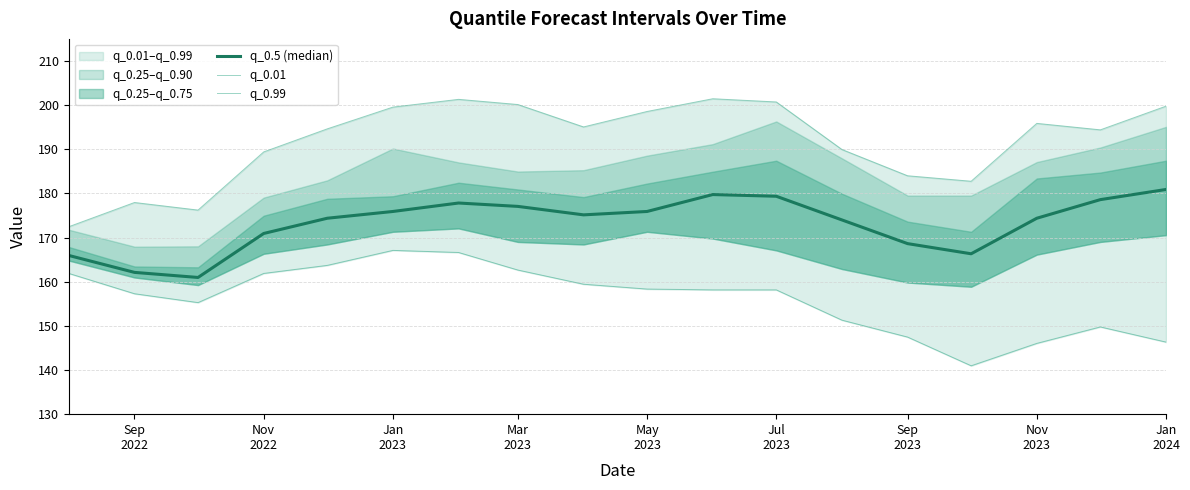

Rank the series by their average value, from lowest to highest.

q_0.01, q_0.5 (median), q_0.99